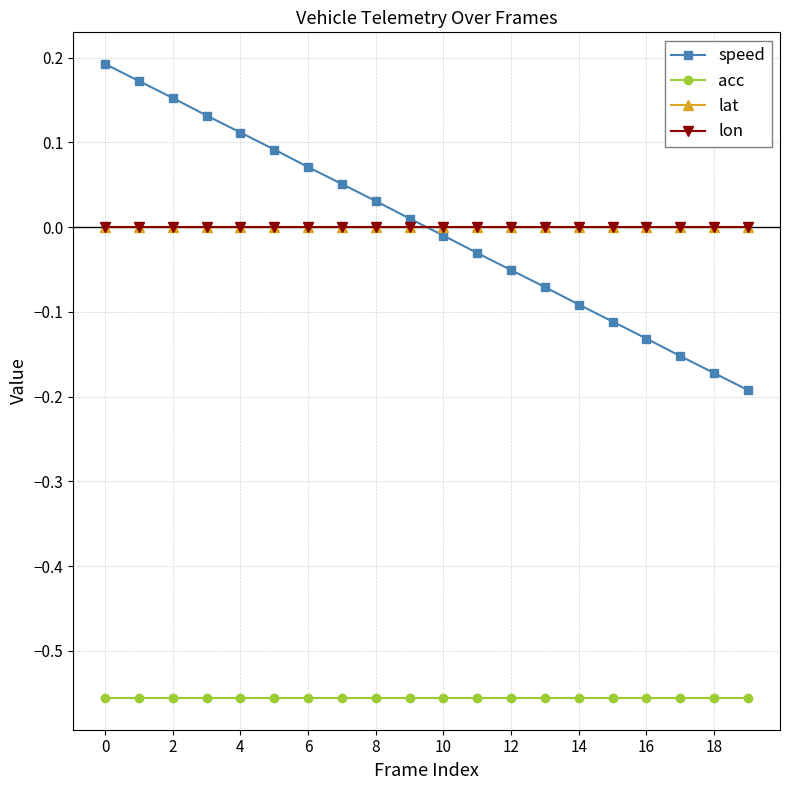

Does the chart have visible grid lines?

Yes